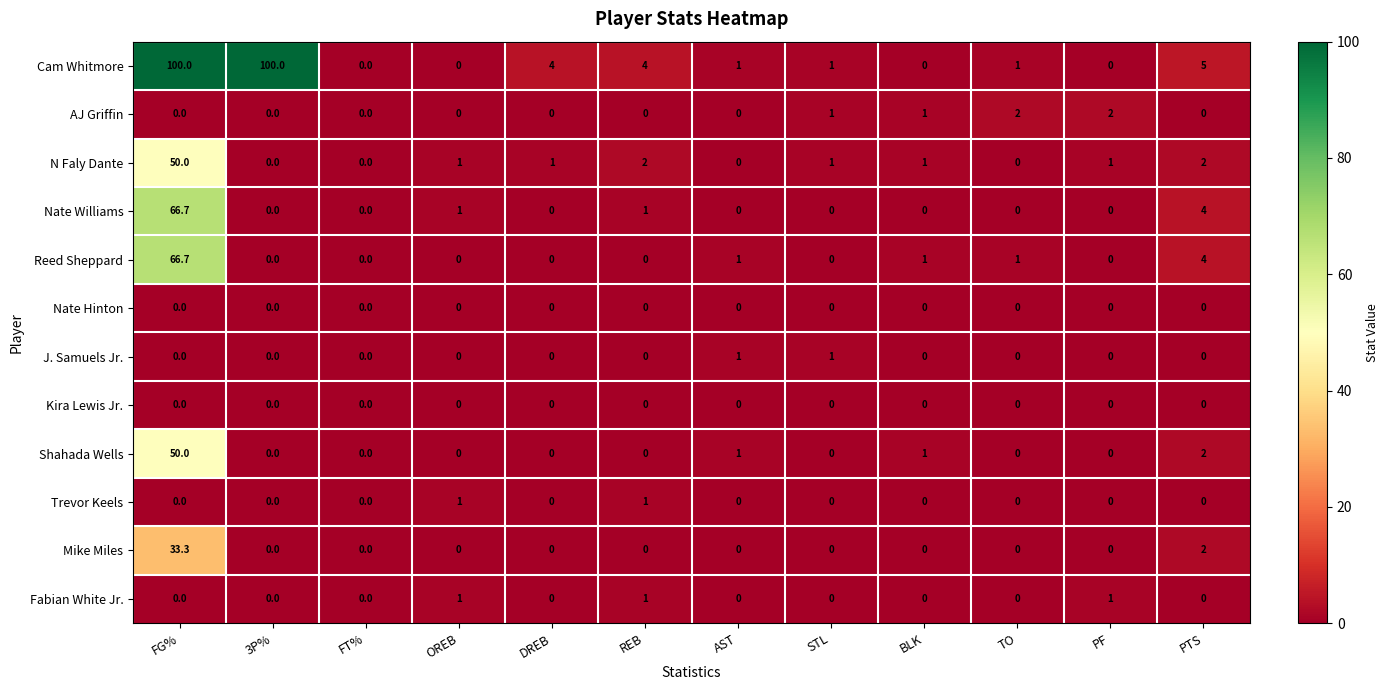

What is the difference between the maximum and second lowest values in the Trevor Keels series?

1.0